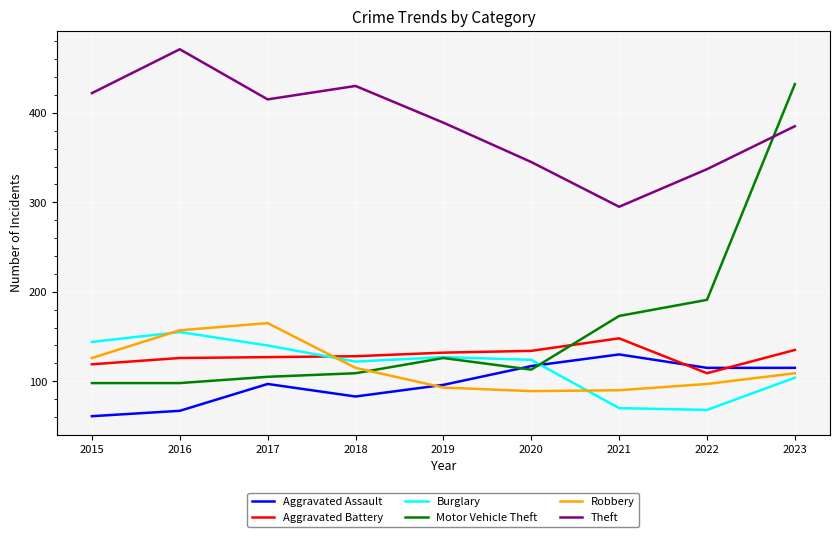

How many interior local peaks does the Aggravated Assault series have?

2